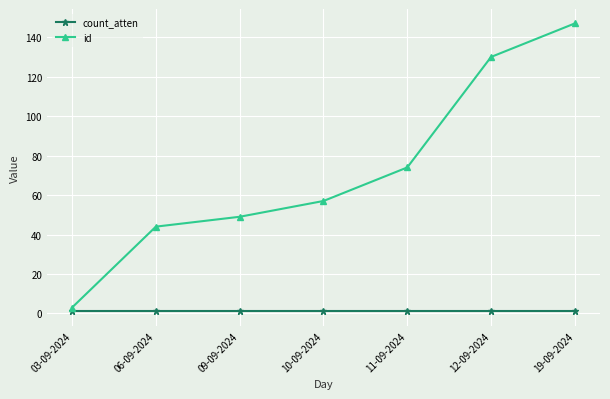

True or false: id has more than 1 interior local peaks.

False